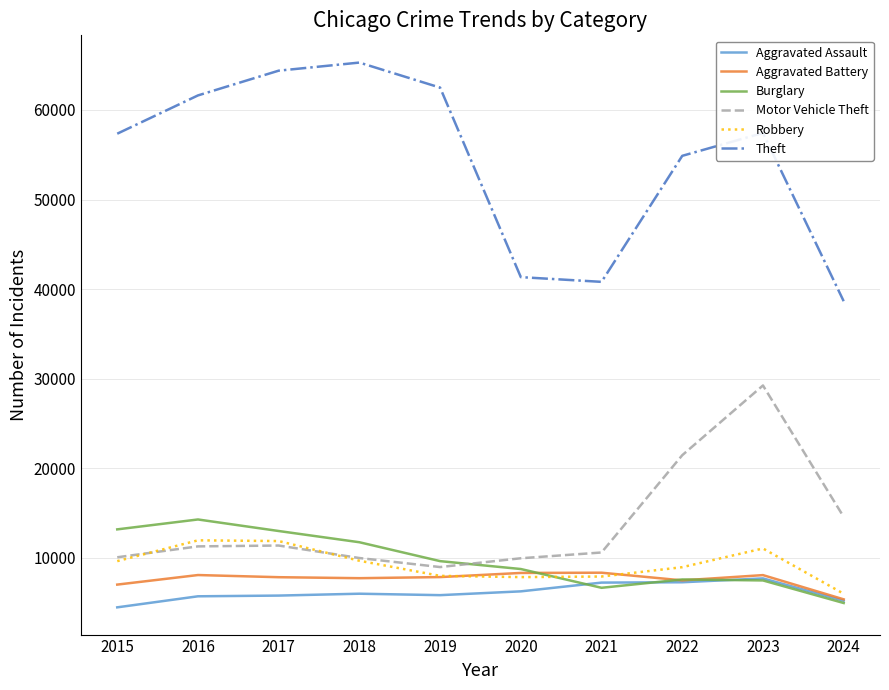

Is it true that Robbery equals 19554 at 2016?

False